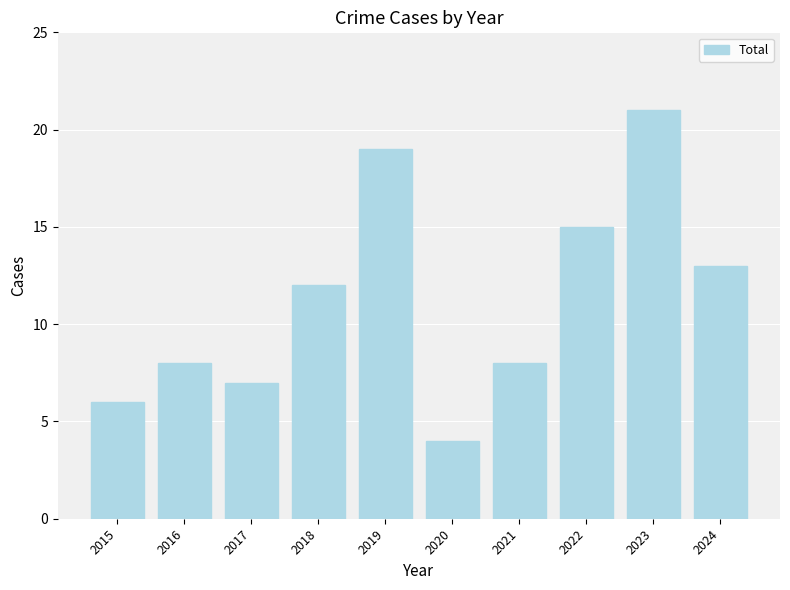

How many categories are shown in the chart?

10